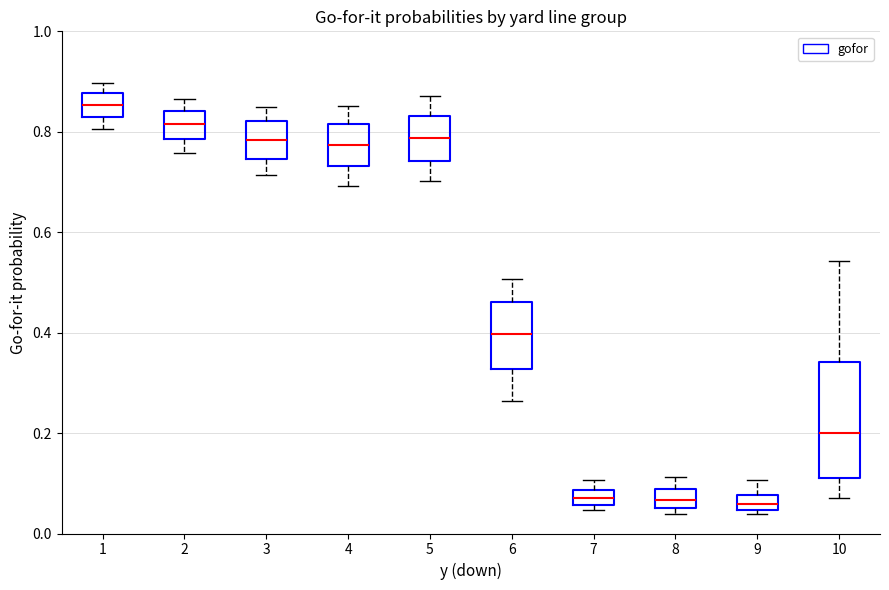

Which box is the tallest, from its lower edge to its upper edge?

10